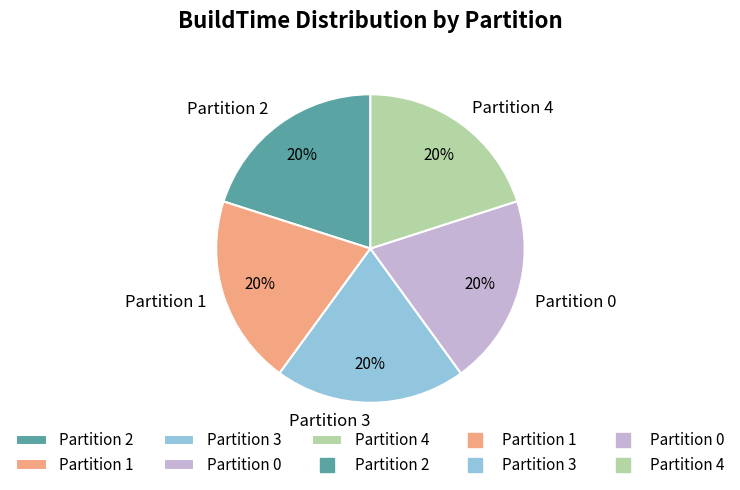

Is the sum of Partition 3 and Partition 1 greater than half?

No